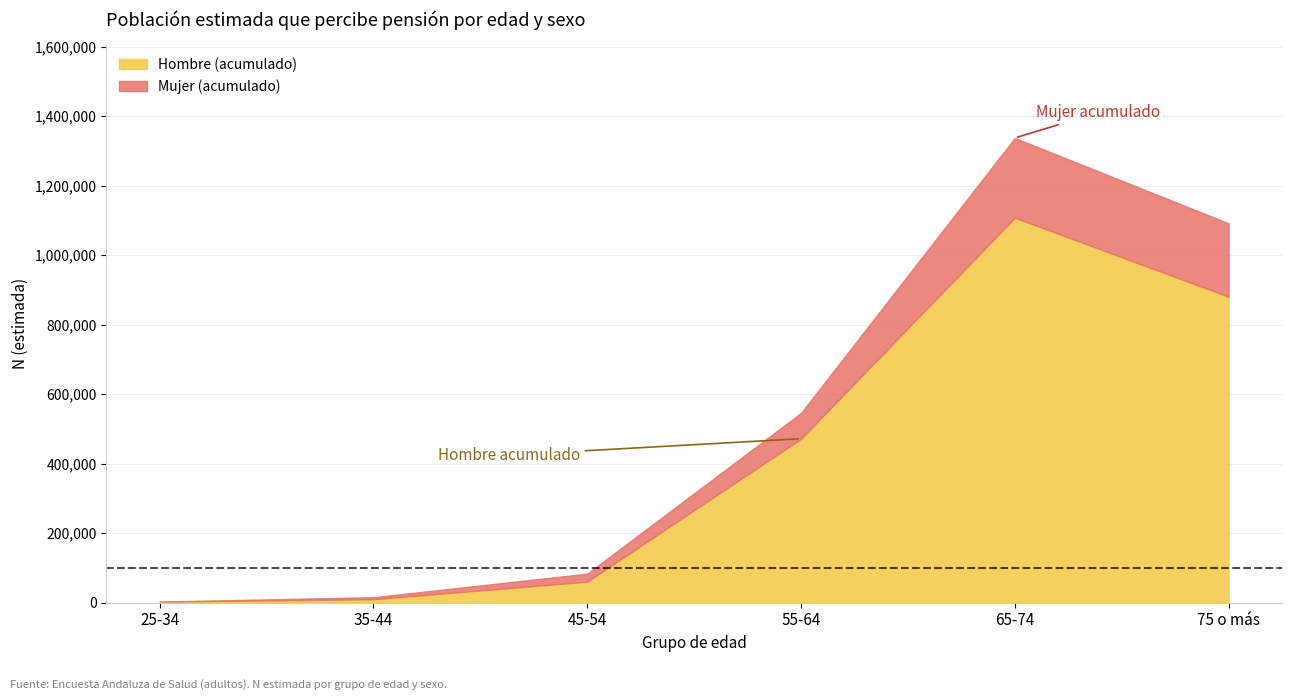

True or false: Hombre 2012 has more than 0 interior local peaks.

True